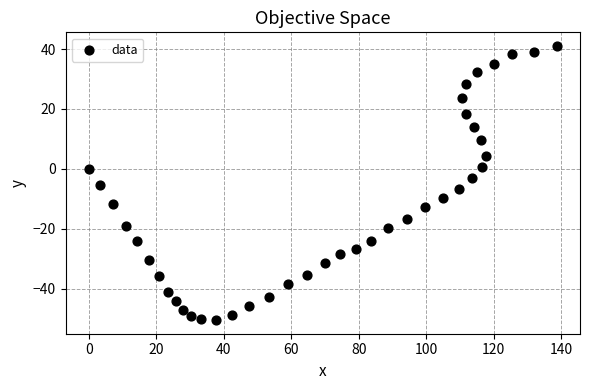

What is the range of X values (max minus min)?

138.7